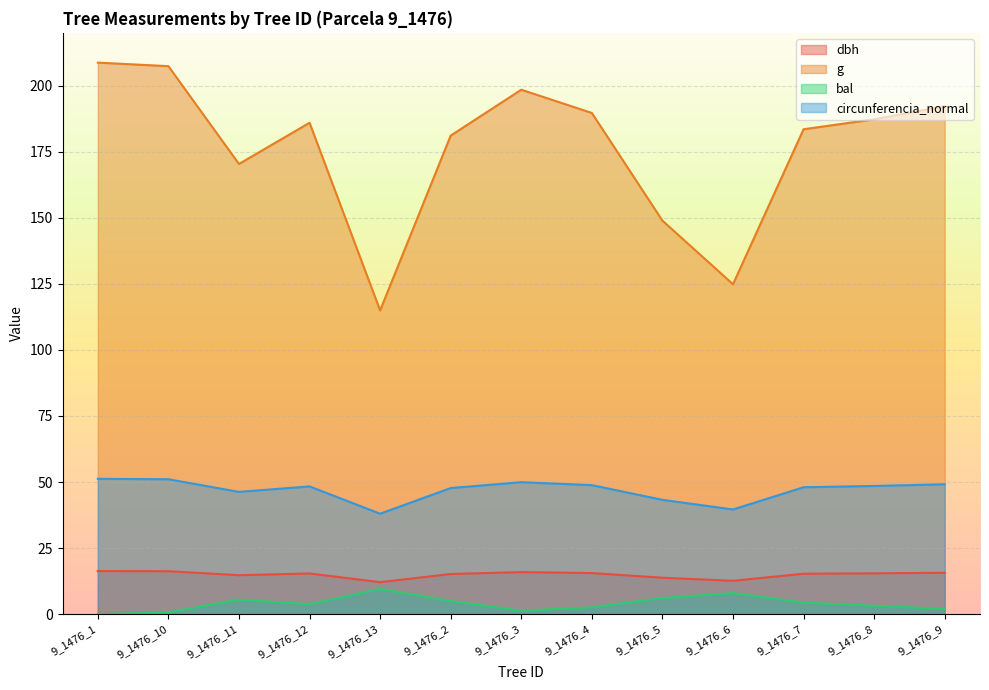

True or false: circunferencia_normal and bal cross at least once.

False